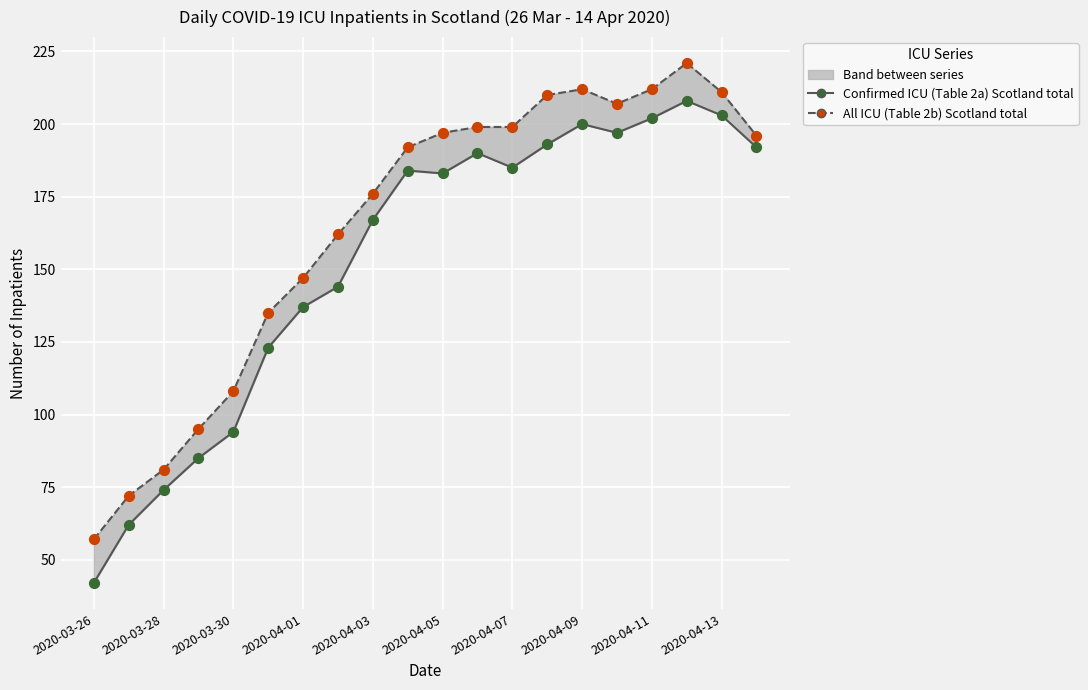

What are all the series names shown in the legend?

Confirmed ICU (Table 2a) Scotland total, All ICU (Table 2b) Scotland total